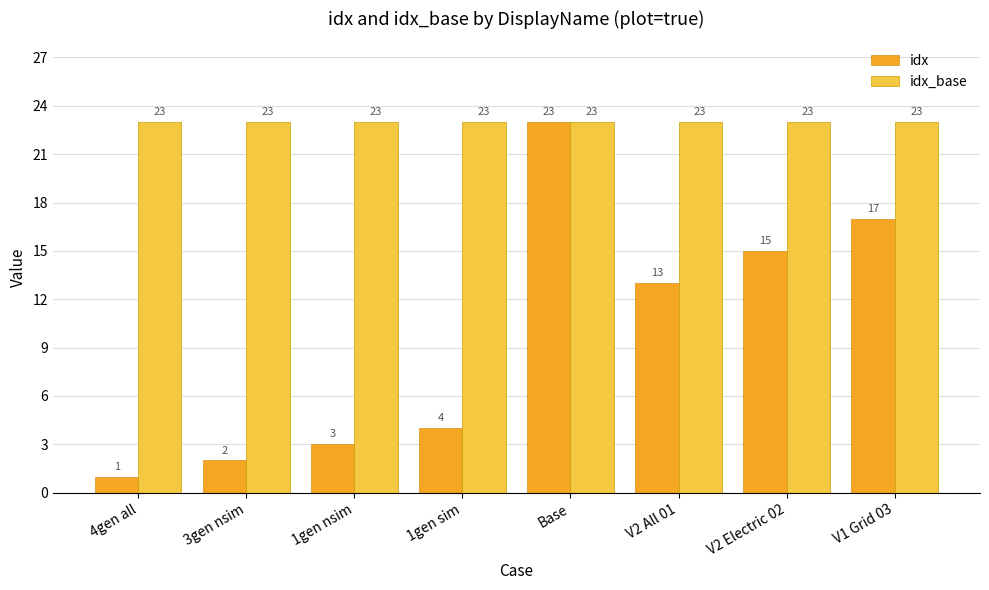

What are all the series names shown in the legend?

idx, idx_base